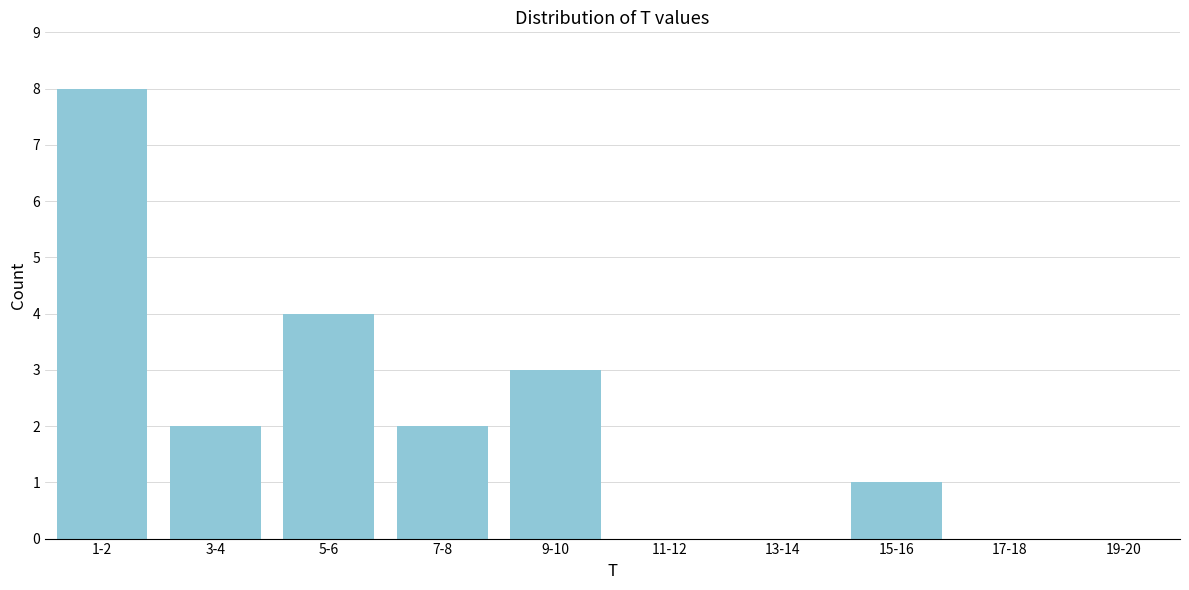

Reading left to right, what are all the values shown in this chart?

1-2=8	3-4=2	5-6=4	7-8=2	9-10=3	11-12=0	13-14=0	15-16=1	17-18=0	19-20=0